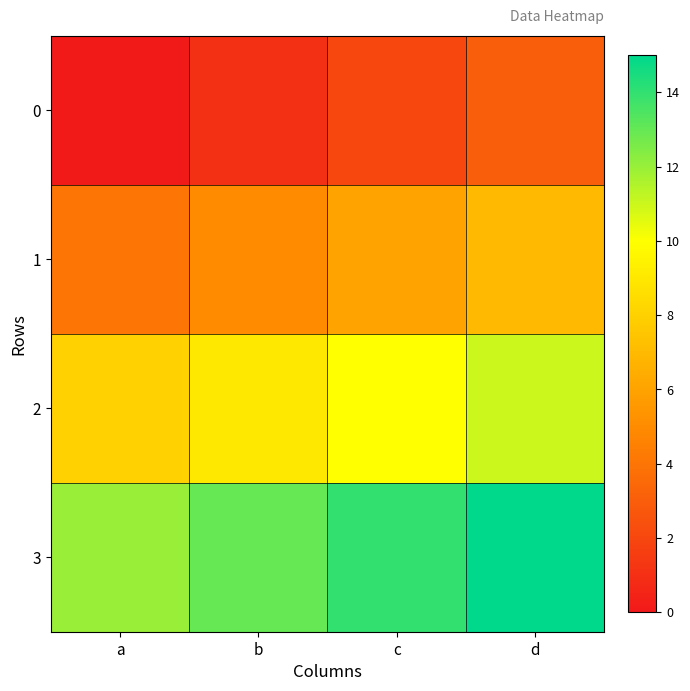

Reading right to left, list all the values displayed in this chart.

0: d=3	c=2	b=1	a=0
1: d=7	c=6	b=5	a=4
2: d=11	c=10	b=9	a=8
3: d=15	c=14	b=13	a=12